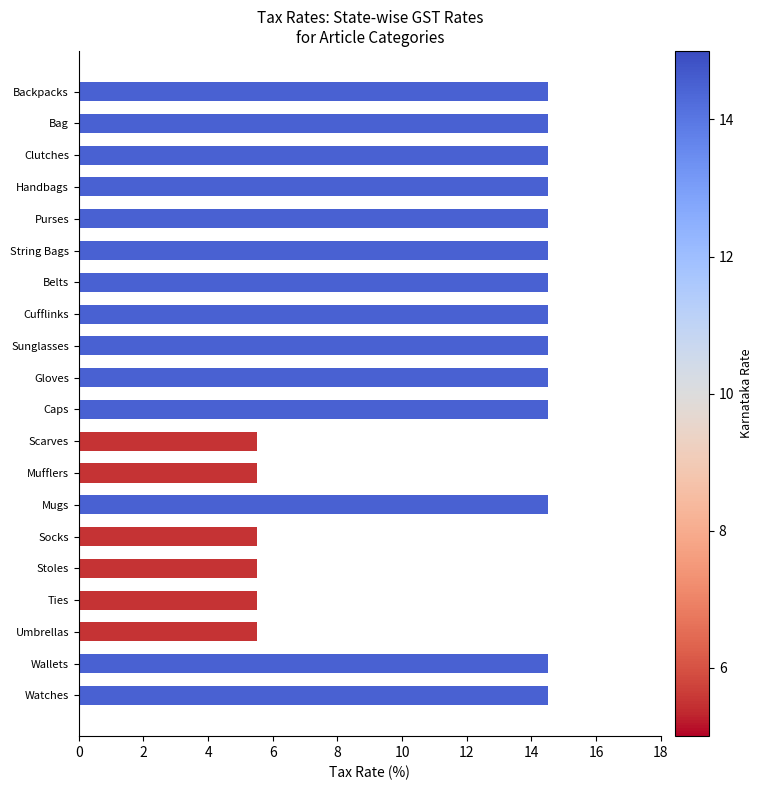

Reading bottom to top, extract all data points from this chart.

Watches=14.5	Wallets=14.5	Umbrellas=5.5	Ties=5.5	Stoles=5.5	Socks=5.5	Mugs=14.5	Mufflers=5.5	Scarves=5.5	Caps=14.5	Gloves=14.5	Sunglasses=14.5	Cufflinks=14.5	Belts=14.5	String Bags=14.5	Purses=14.5	Handbags=14.5	Clutches=14.5	Bag=14.5	Backpacks=14.5